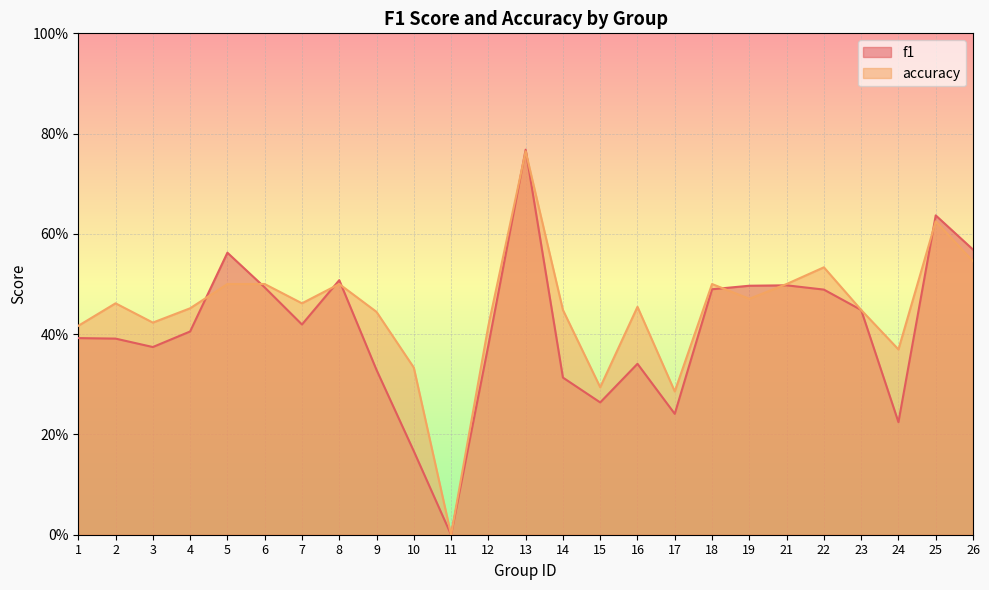

Reading left to right, extract all data points from this chart.

f1: 0.4	0.4	0.4	0.4	0.6	0.5	0.4	0.5	0.3	0.2	0.0	0.4	0.8	0.3	0.3	0.3	0.2	0.5	0.5	0.5	0.5	0.4	0.2	0.6	0.6
accuracy: 0.4	0.5	0.4	0.5	0.5	0.5	0.5	0.5	0.4	0.3	0.0	0.4	0.8	0.4	0.3	0.5	0.3	0.5	0.5	0.5	0.5	0.4	0.4	0.6	0.5